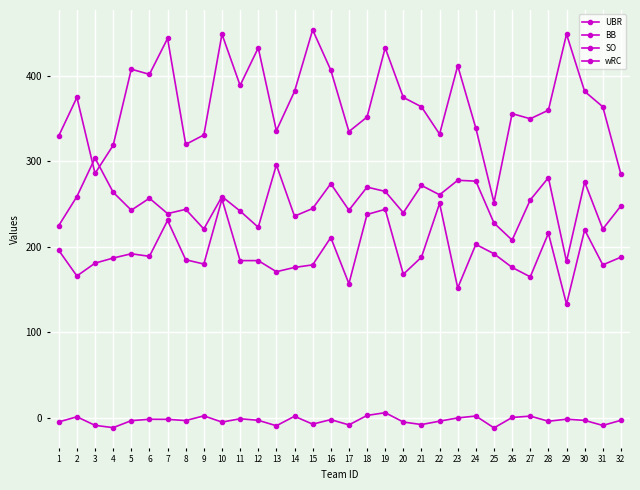

Which series changed the most between 1 and 13?

wRC